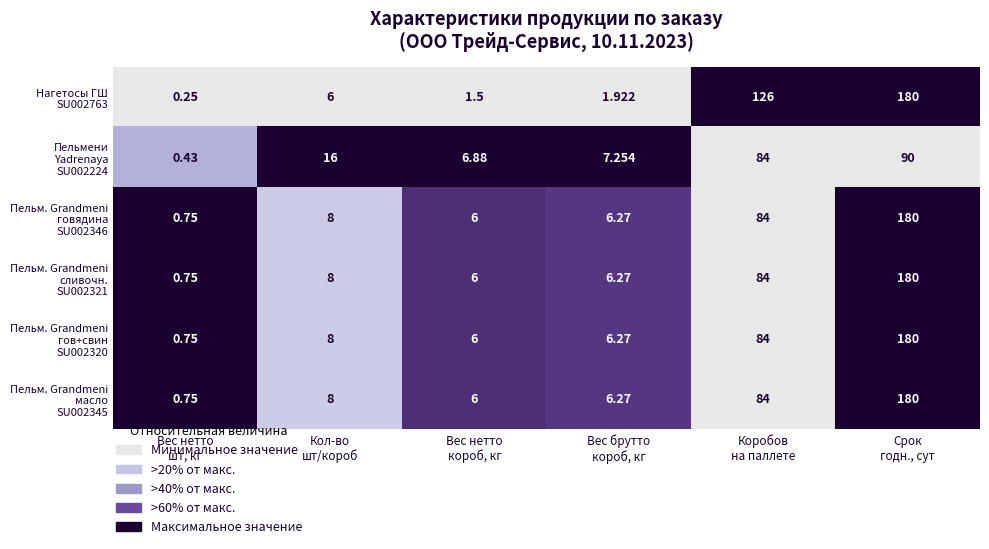

Count the number of data series in this chart.

6